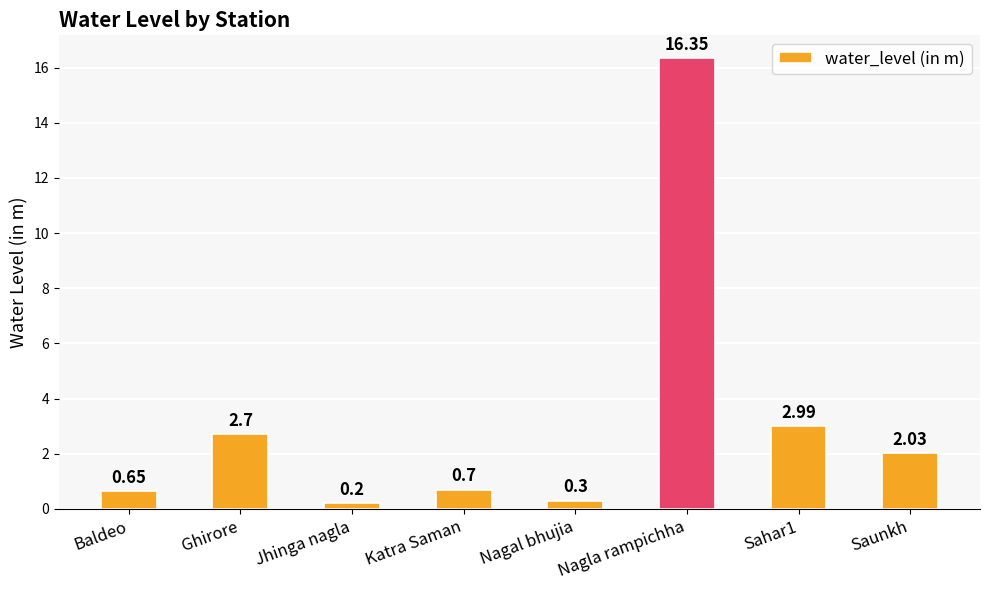

List the labels in order of value, smallest first.

Jhinga nagla, Nagal bhujia, Baldeo, Katra Saman, Saunkh, Ghirore, Sahar1, Nagla rampichha